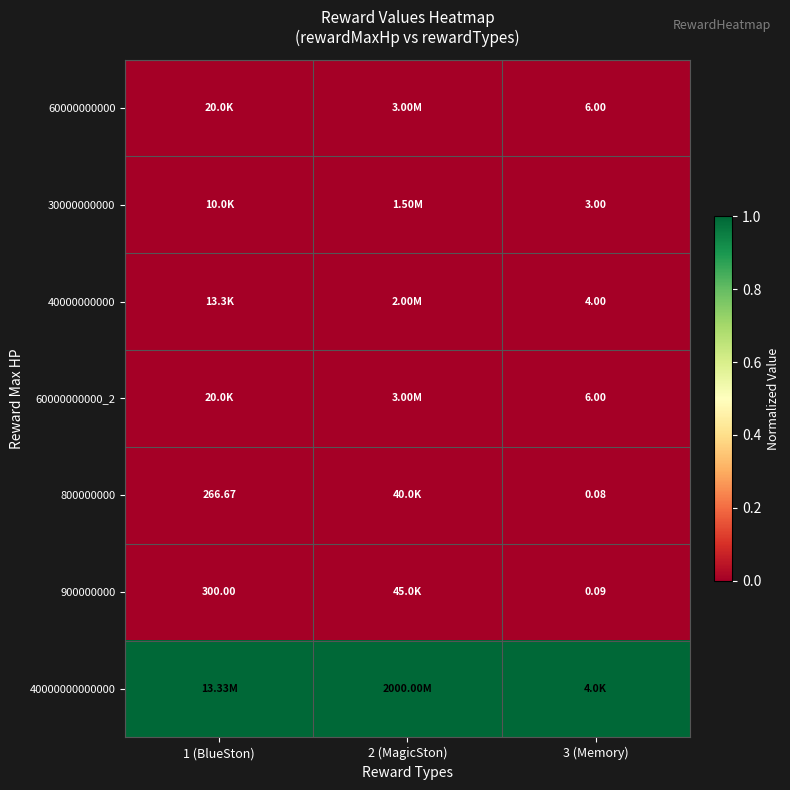

Is the value of 60000000000_2 at 3 (Memory) greater than the value of 800000000 at 3 (Memory)?

Yes